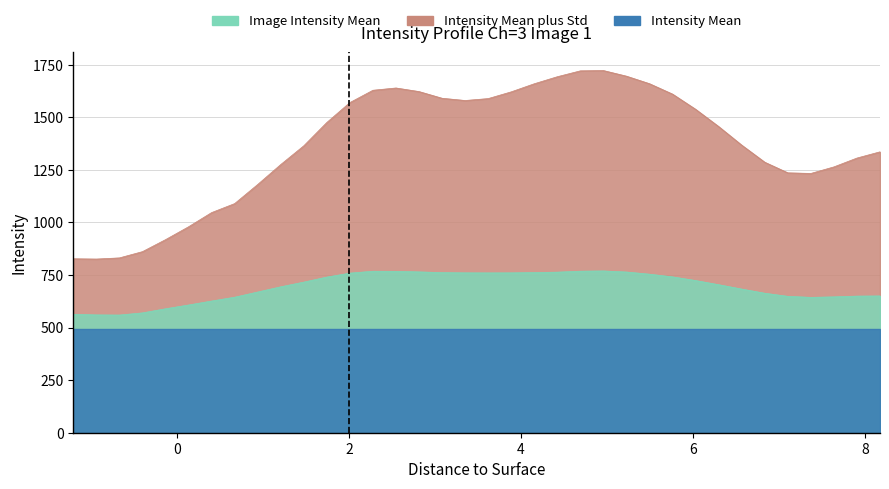

Which series has the largest total across all categories?

Intensity Mean plus Std